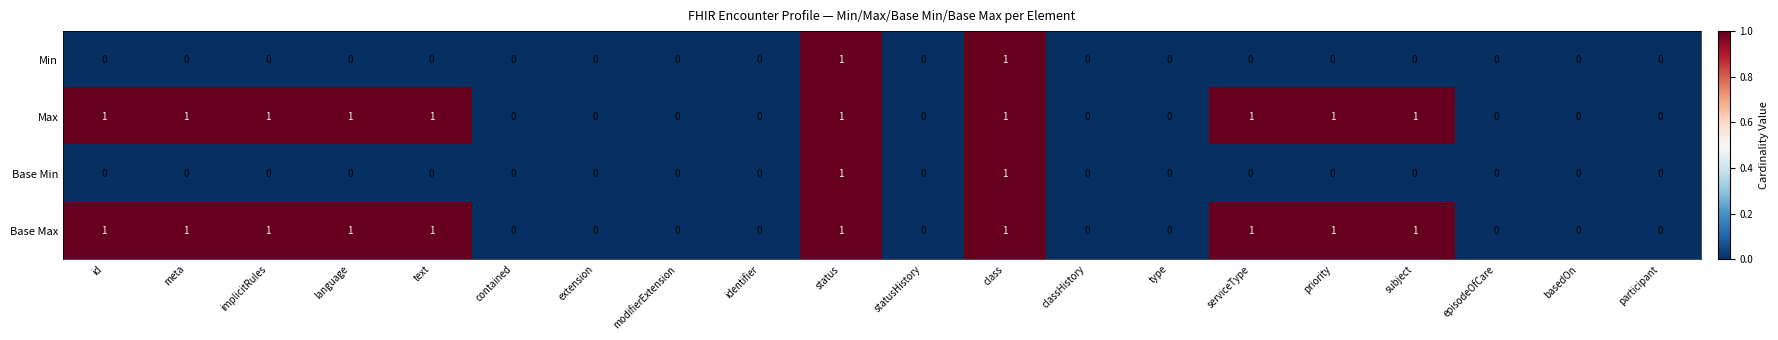

The value of Min at priority is 0. True or false?

True